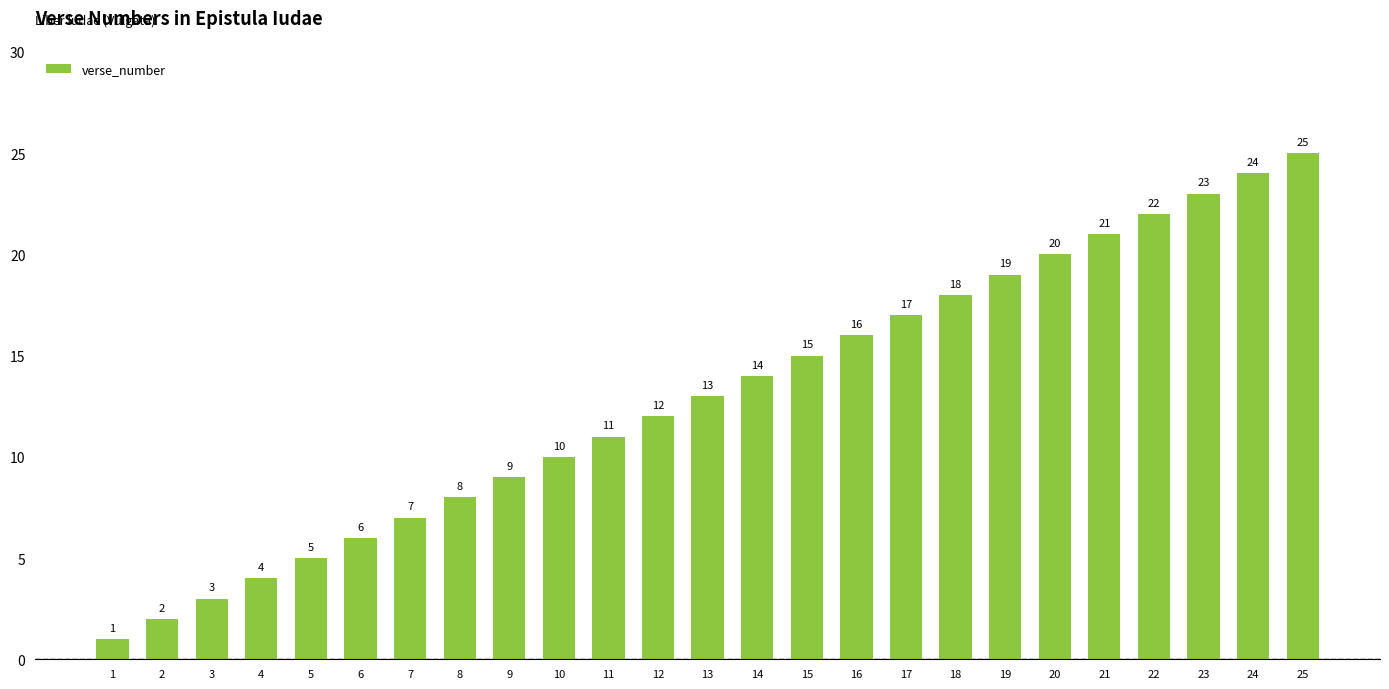

Where is the data nearest to the value 13?

13